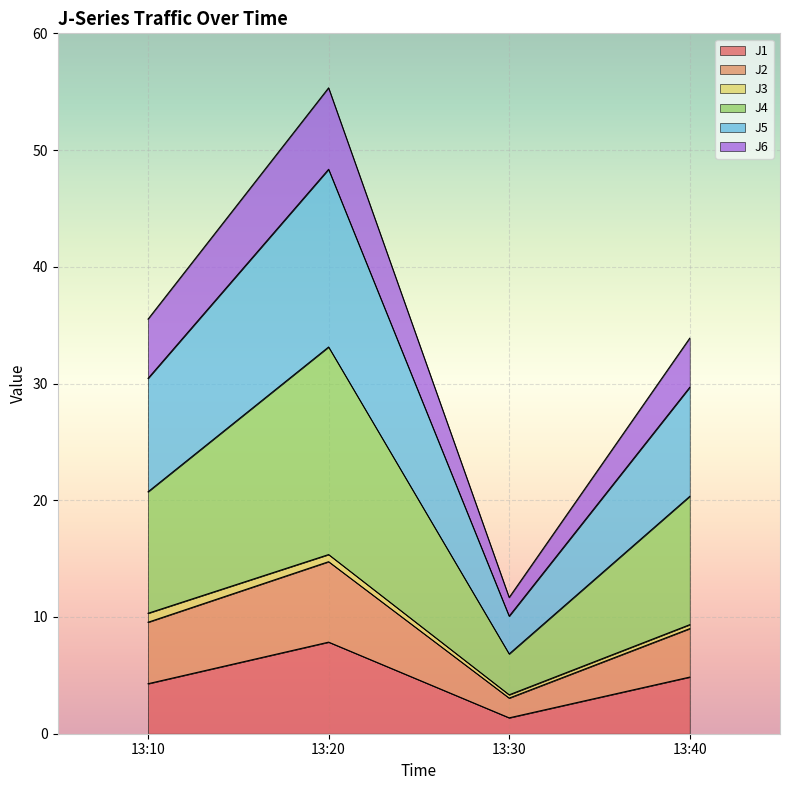

What is the difference between the J1 values at 13:40 and 13:30?

3.5